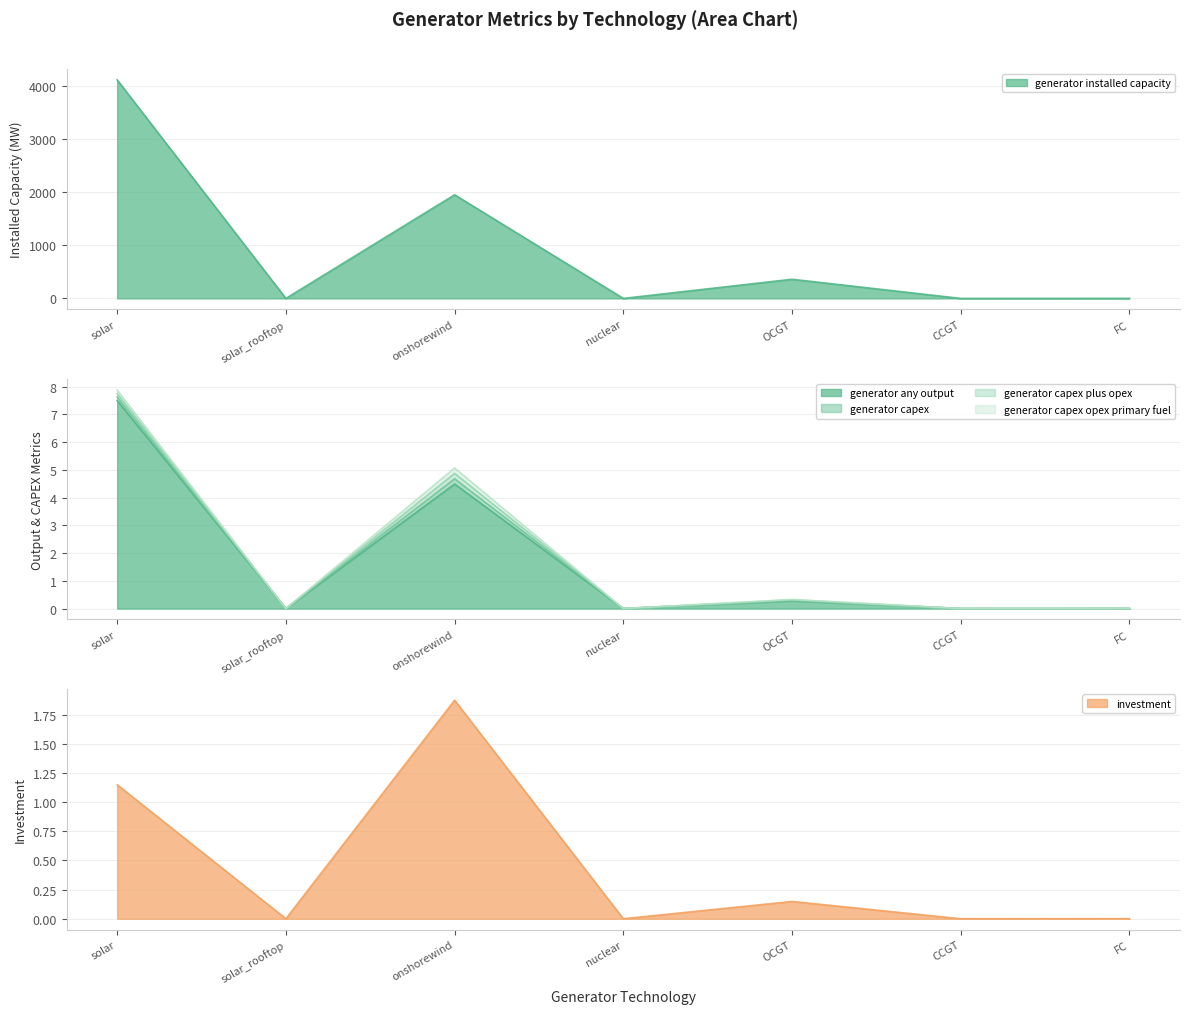

How many lines are shown in the chart?

3